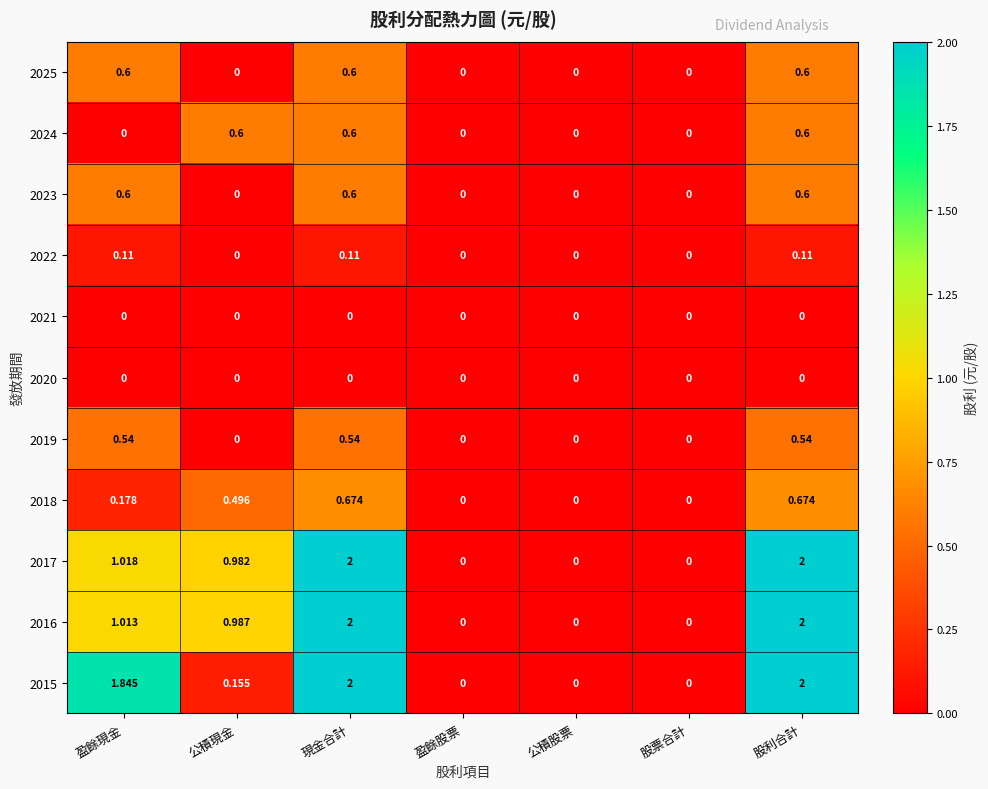

Is the value of 2022 at 現金合計 greater than the value of 2017 at 股利合計?

No